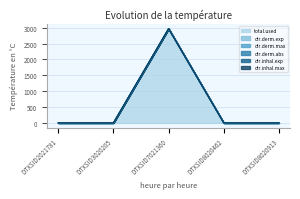

The dir.derm.abs series shows 1913.5 at DTXSID3020205. True or false?

False